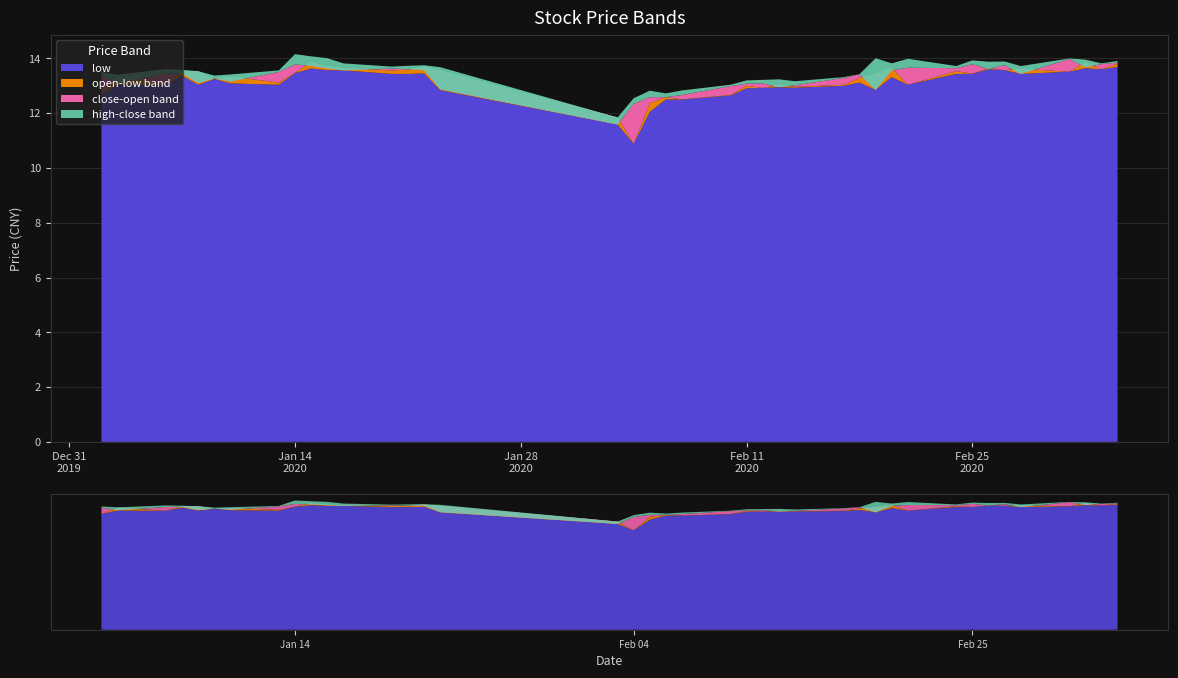

Reading left to right, what are all the values shown in this chart?

low: 12.7	13.0	13.0	13.4	13.0	13.2	13.1	13.0	13.5	13.6	13.6	13.6	13.4	13.4	13.5	12.8	11.6	10.9	12.0	12.5	12.5	12.6	12.9	12.9	12.9	12.9	13.0	13.1	12.9	13.3	13.0	13.4	13.4	13.6	13.6	13.4	13.5	13.6	13.6	13.7
open: 12.7	13.4	13.0	13.5	13.5	13.2	13.3	13.1	13.5	13.9	13.7	13.7	13.6	13.6	13.7	13.6	11.8	10.9	12.4	12.6	12.5	12.7	13.0	12.9	13.0	13.0	13.0	13.3	13.4	13.7	13.0	13.5	13.4	13.6	13.6	13.6	13.5	13.9	13.6	13.8
close: 13.4	13.1	13.4	13.5	13.1	13.3	13.2	13.5	13.8	13.7	13.6	13.6	13.6	13.6	13.6	12.9	11.6	12.3	12.6	12.6	12.7	13.0	13.1	13.1	12.9	13.0	13.3	13.4	12.9	13.6	13.7	13.6	13.8	13.6	13.7	13.4	14.0	13.7	13.8	13.8
high: 13.5	13.4	13.6	13.6	13.5	13.4	13.4	13.6	14.2	14.1	14.0	13.8	13.7	13.7	13.7	13.7	11.8	12.5	12.8	12.7	12.8	13.0	13.2	13.2	13.2	13.2	13.3	13.4	14.0	13.8	14.0	13.7	13.9	13.9	13.9	13.7	14.0	14.0	13.8	13.9